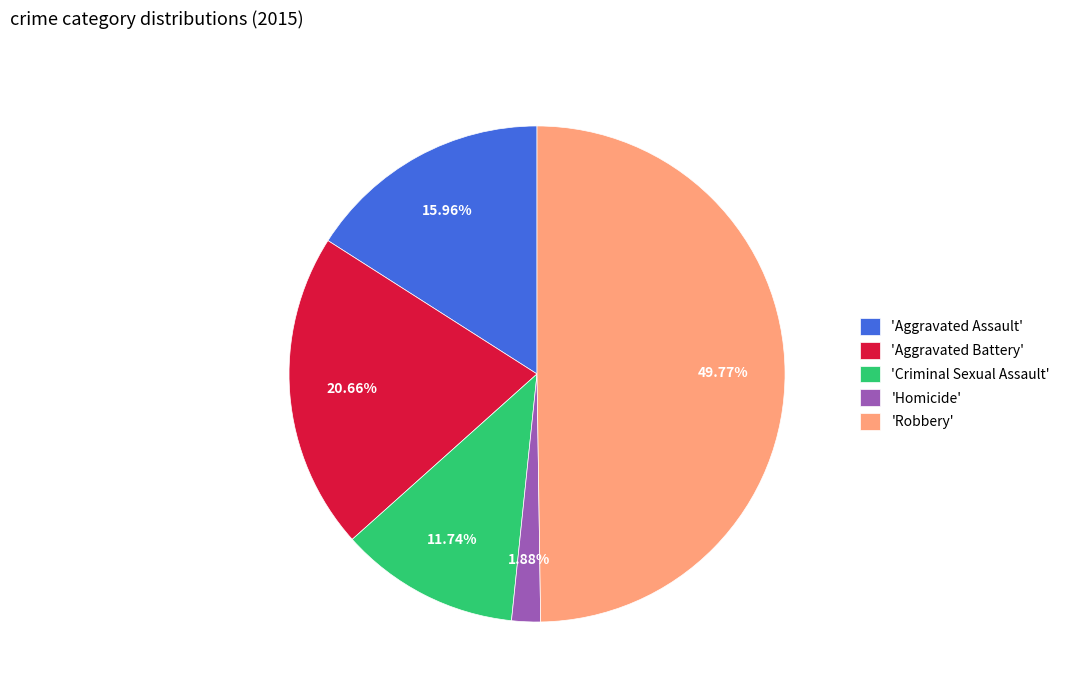

What is the largest slice in the pie chart?

'Robbery'